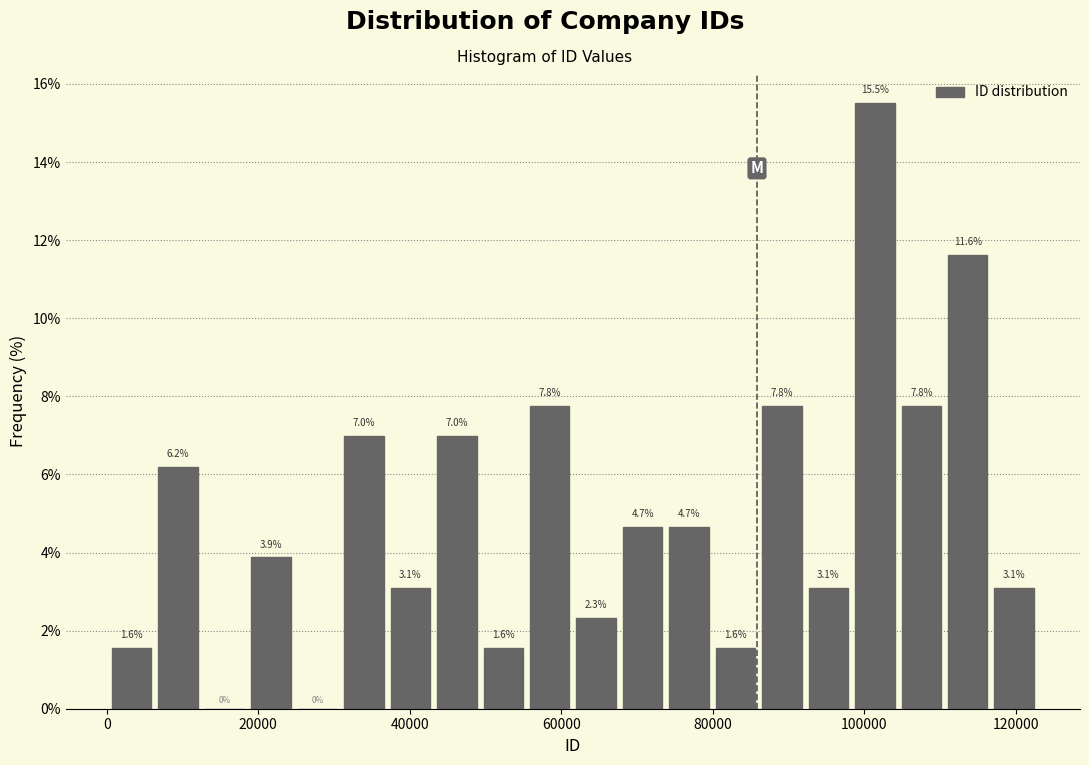

Around what value on the x-axis is the tallest bar? Give the approximate position of its centre, as read against the axis.

102000